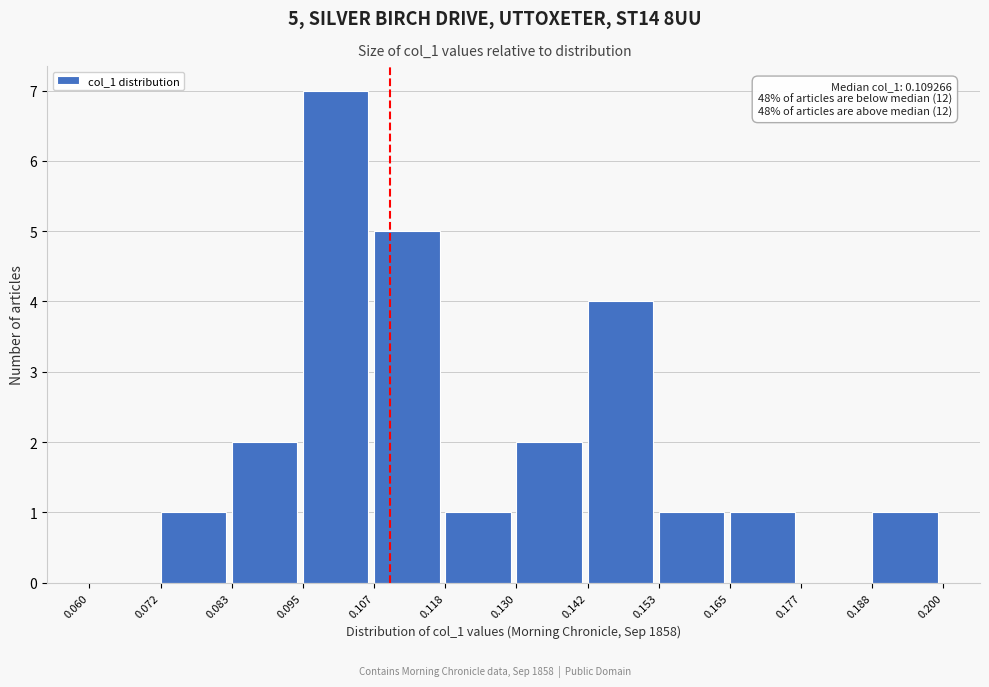

Which range on the x-axis has the tallest bar?

0.095 to 0.107